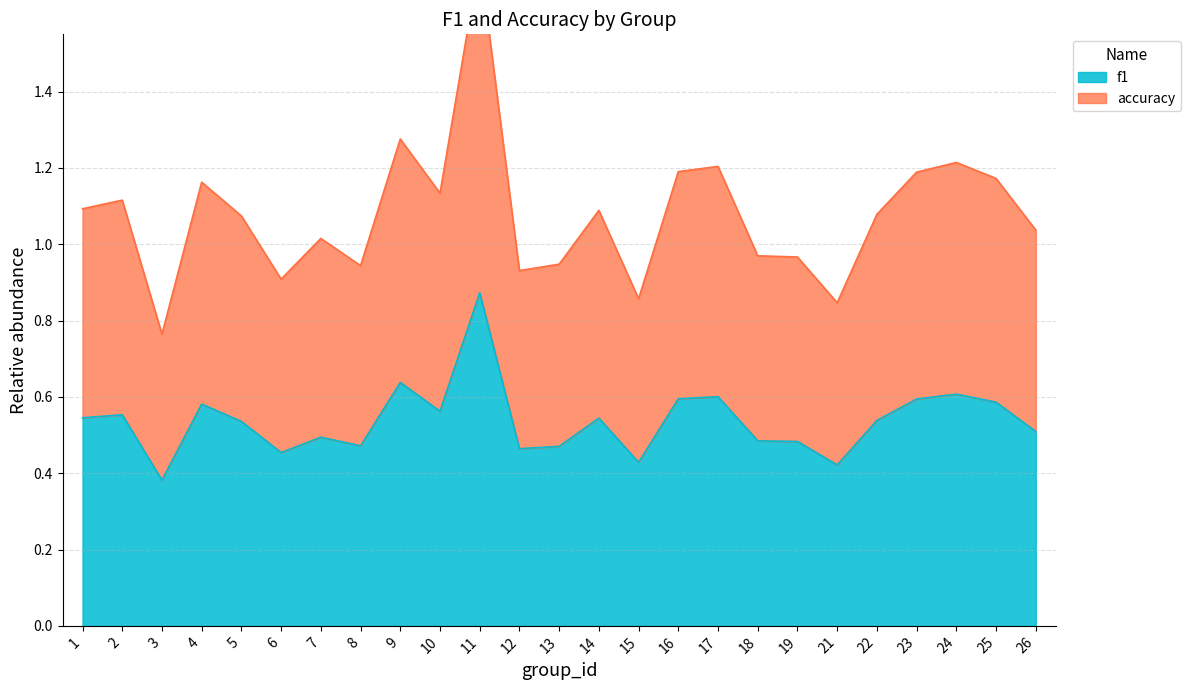

True or false: accuracy and f1 cross at least once.

False